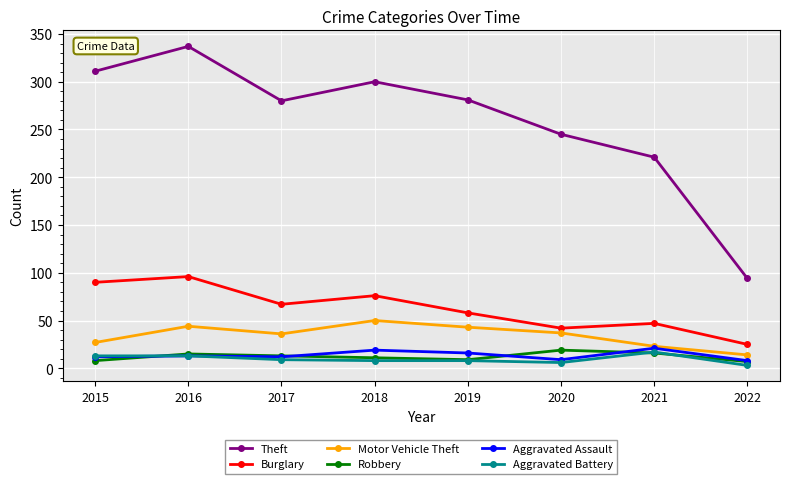

Where is Theft nearest to the value 215?

2021